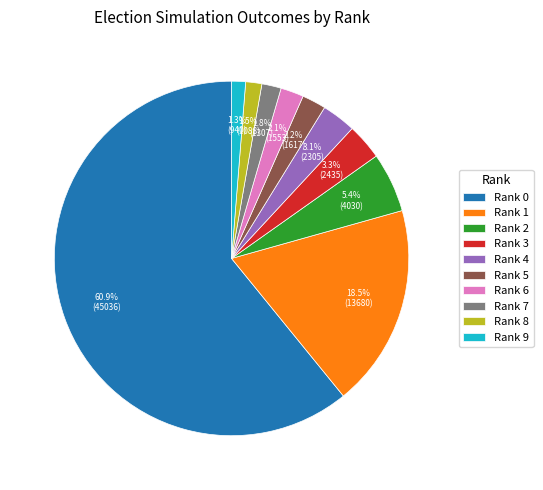

Which category has the biggest portion of the pie?

Rank 0